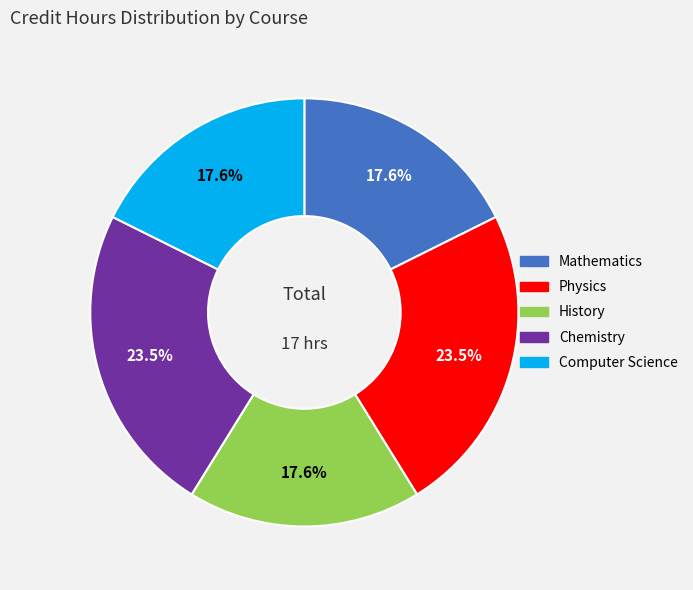

True or false: Mathematics accounts for 18% of the total.

True